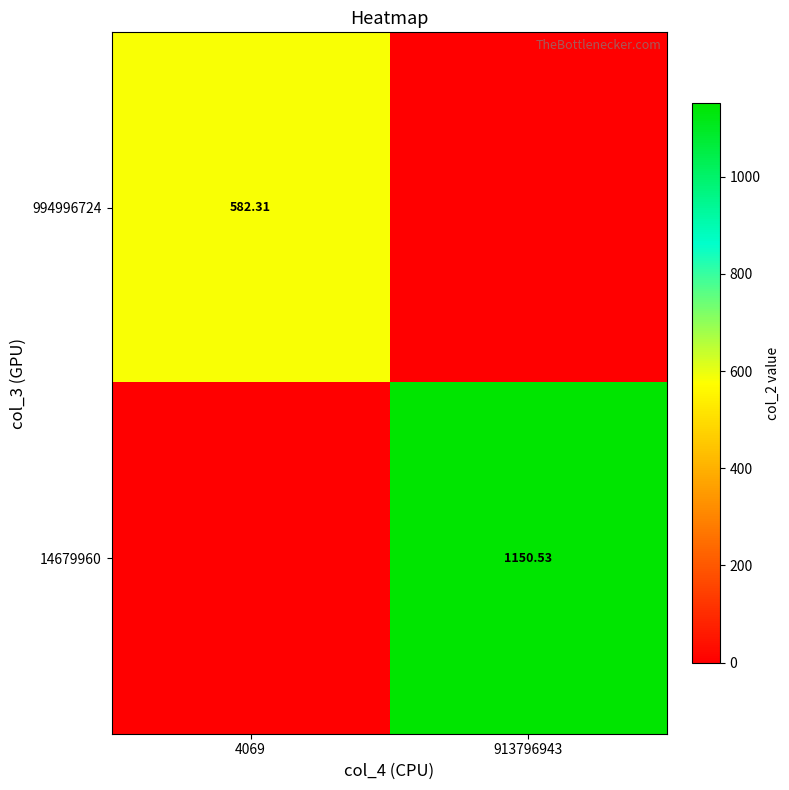

Which series has the widest spread of values?

14679960